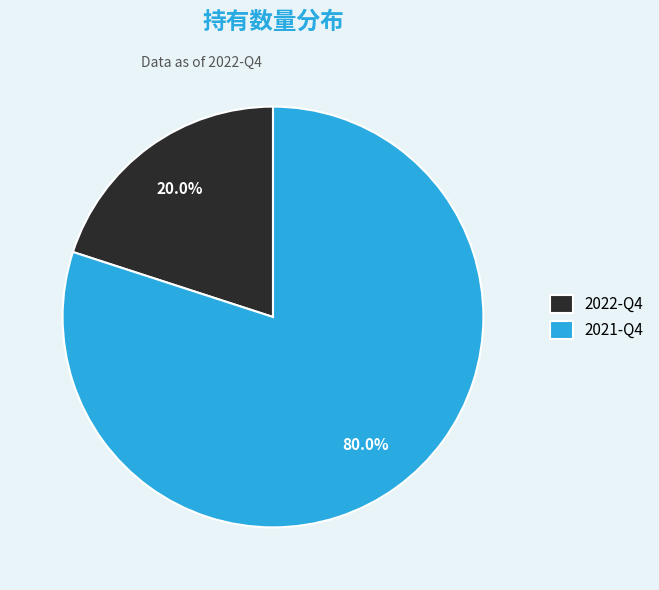

Is the sum of 2021-Q4 and 2022-Q4 greater than half?

Yes